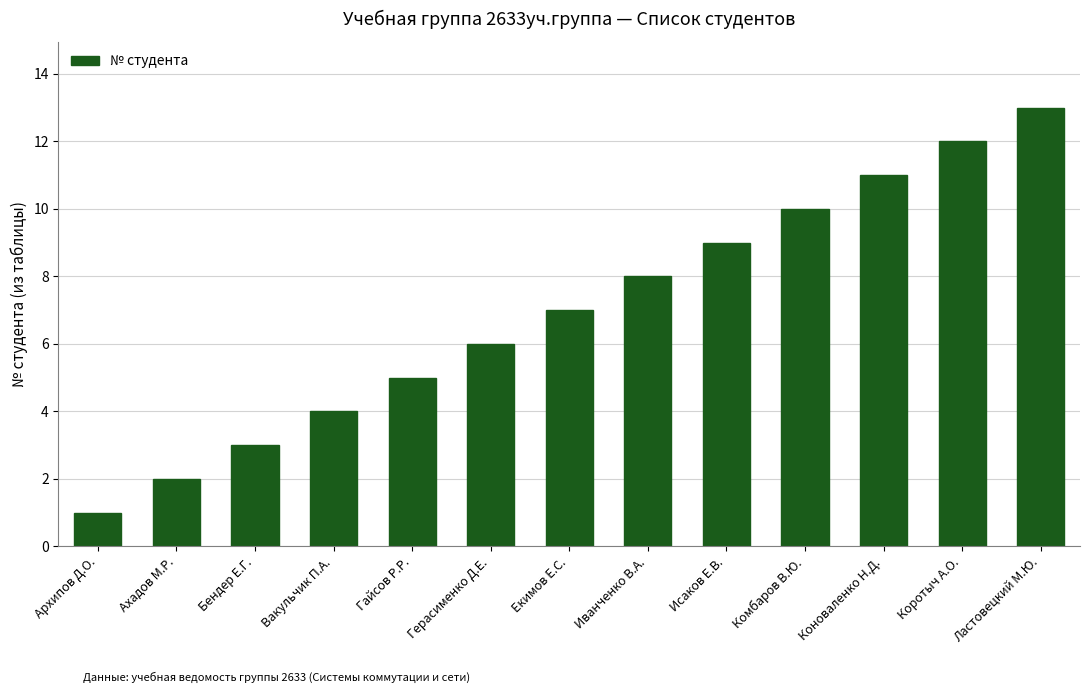

Count the number of categories in the chart.

13